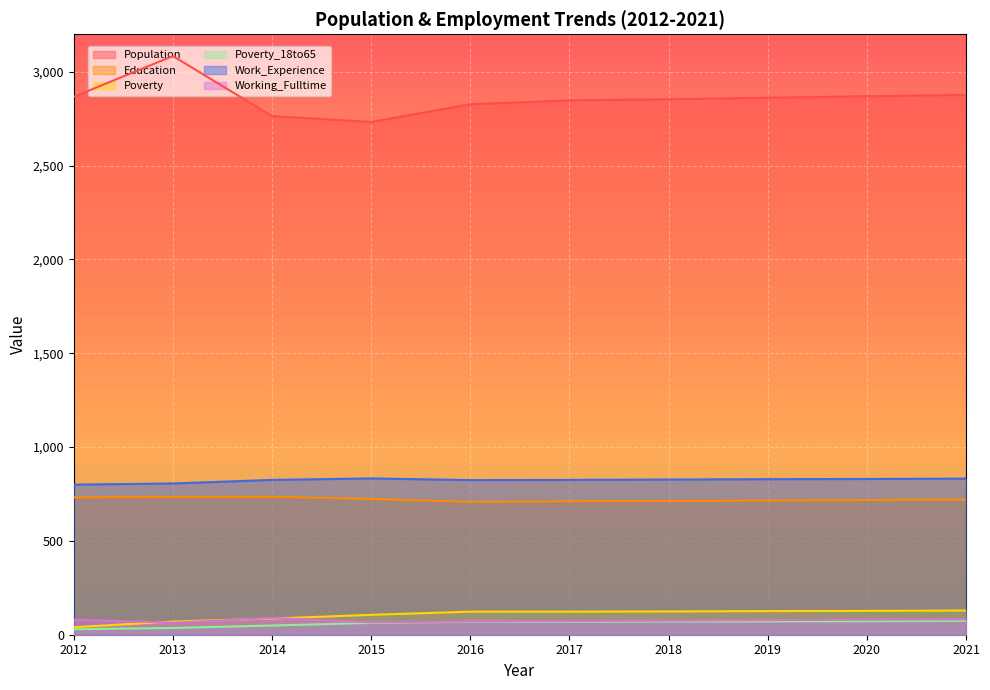

What is the greatest value displayed?

3084